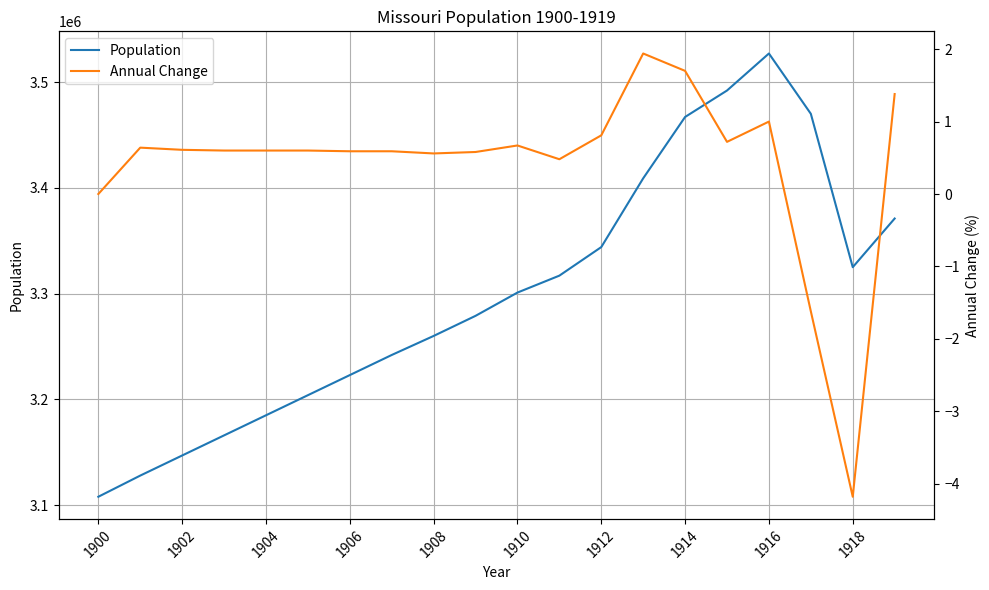

What is the maximum value for Population?

3527000